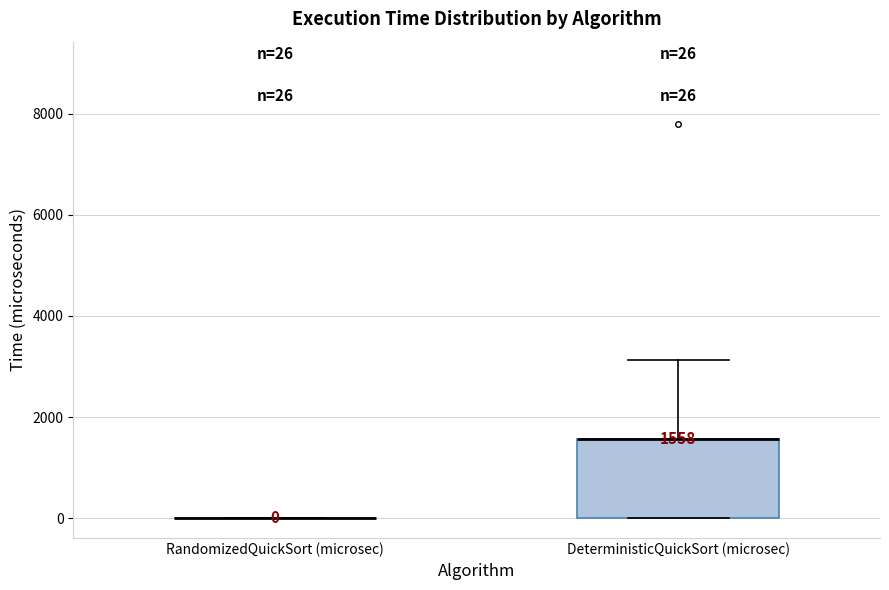

Which box is the tallest, from its lower edge to its upper edge?

DeterministicQuickSort (microsec)